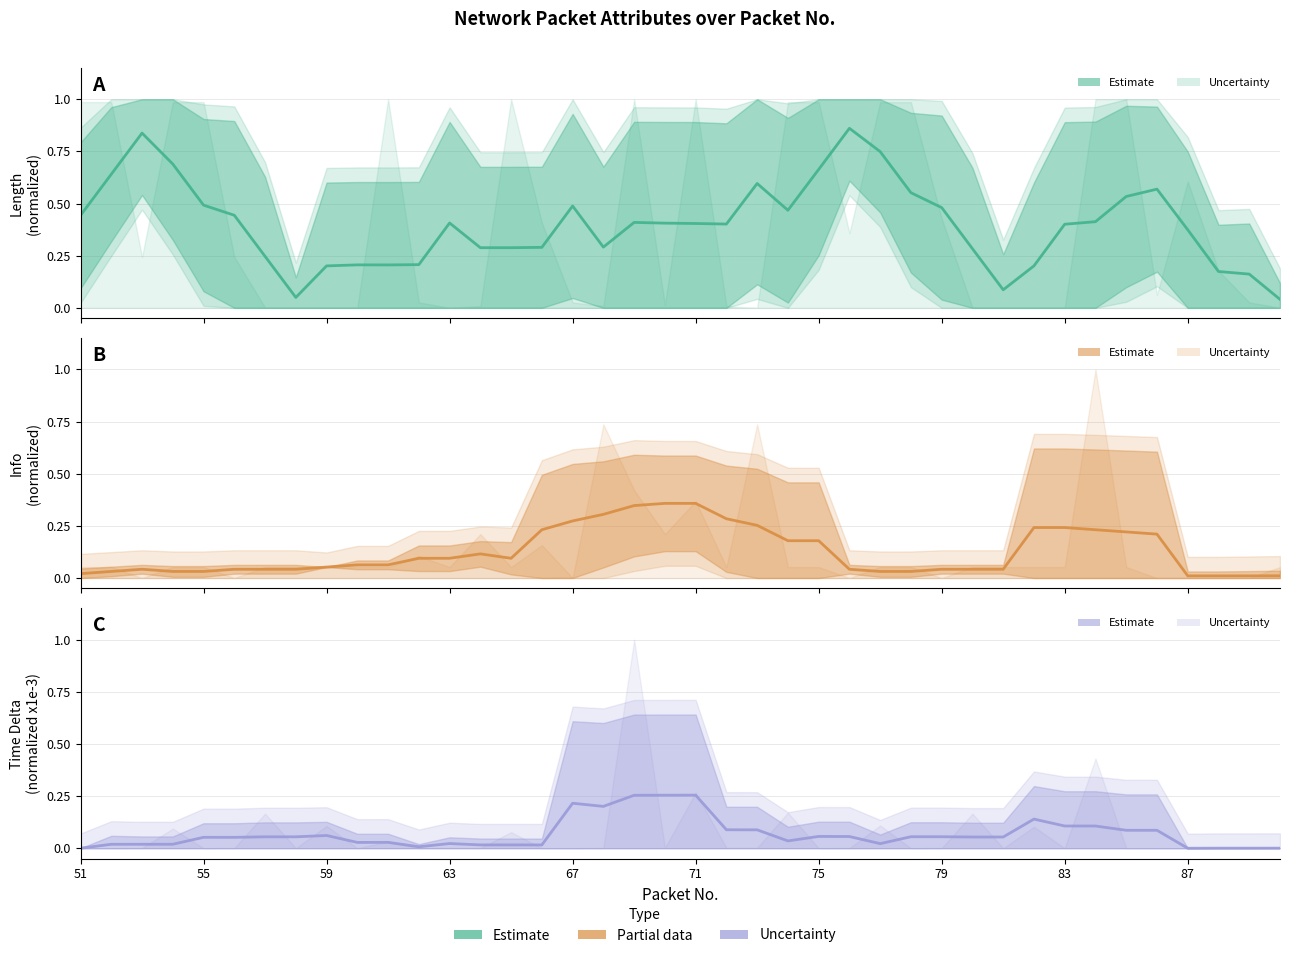

True or false: Info and Length cross at least once.

True